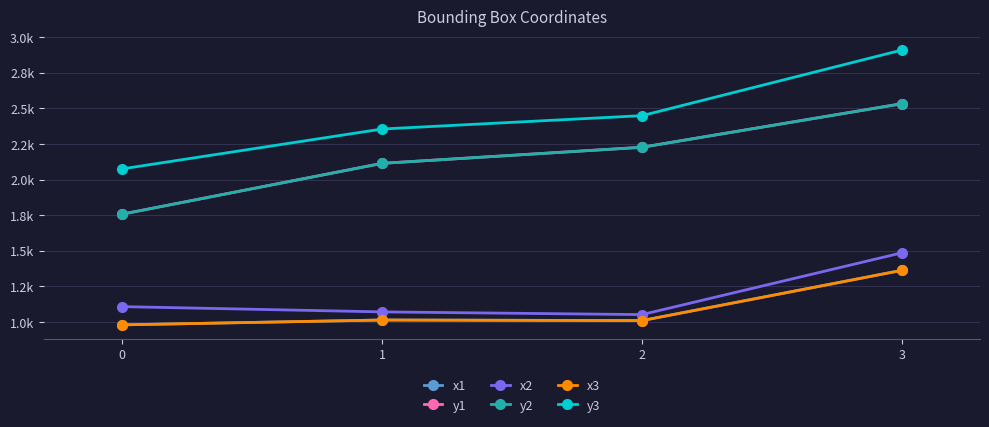

Does the chart have visible grid lines?

Yes